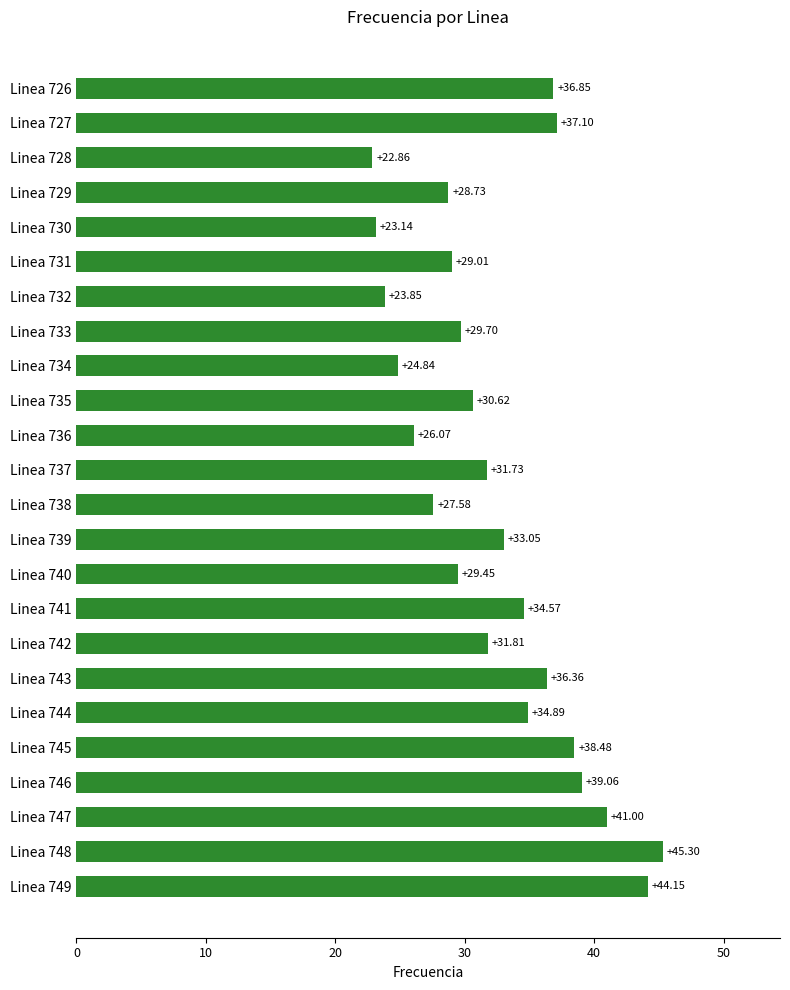

Approximately how many times larger is the value at Linea 736 compared to Linea 749?

0.6